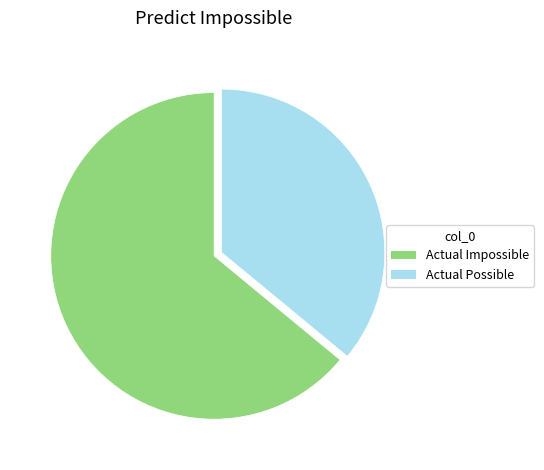

Which category has the smallest portion of the pie?

Actual Possible